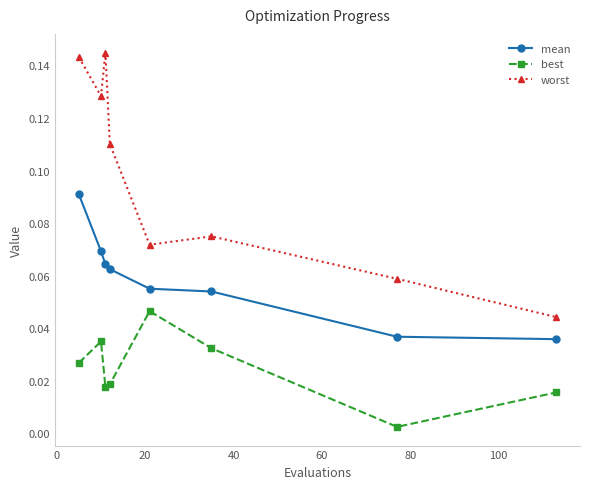

At how many categories does at least one series exceed 0?

8